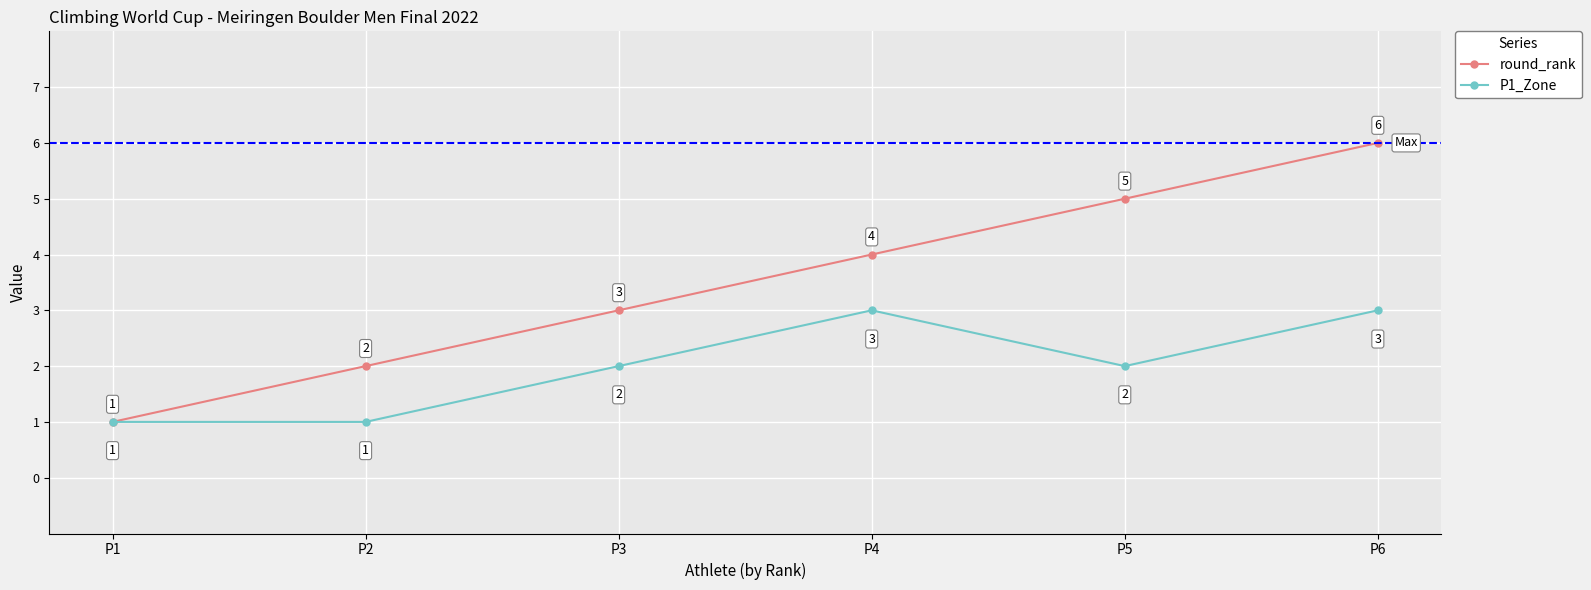

Count the P1_Zone values in the range 1 to 3.

6